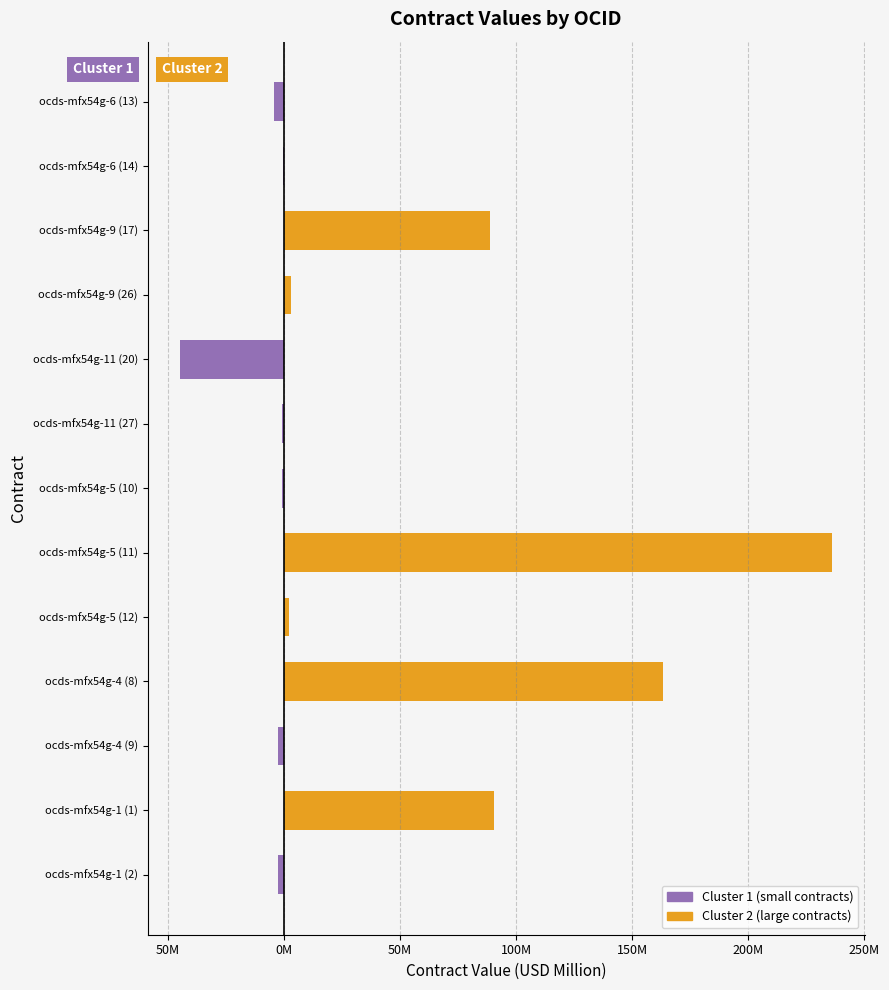

Which has a higher value, ocds-mfx54g-9 (26) or ocds-mfx54g-4 (8)?

ocds-mfx54g-9 (26)